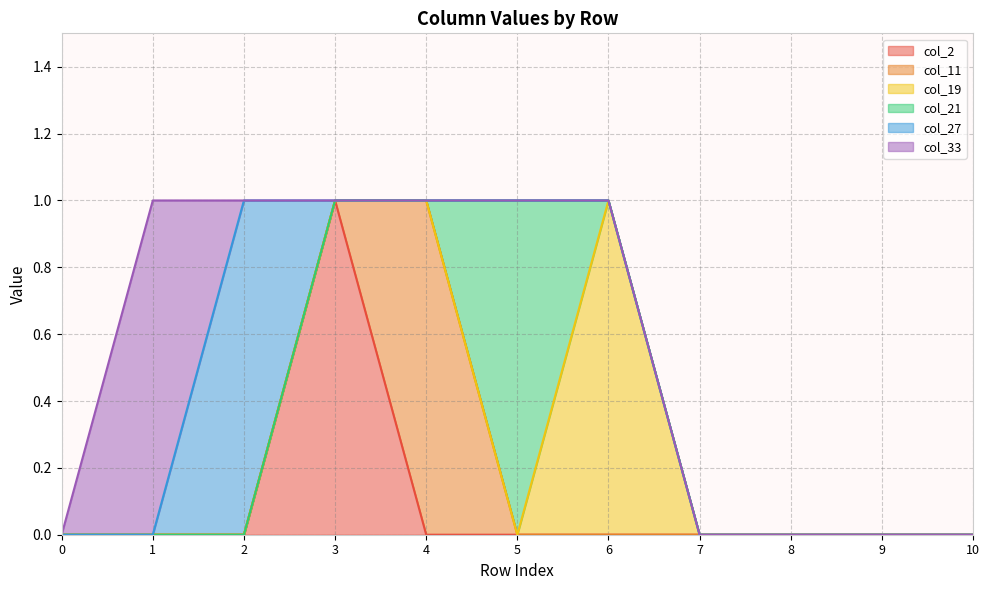

Rank the series at 6 from lowest to highest value.

col_2, col_11, col_21, col_27, col_33, col_19